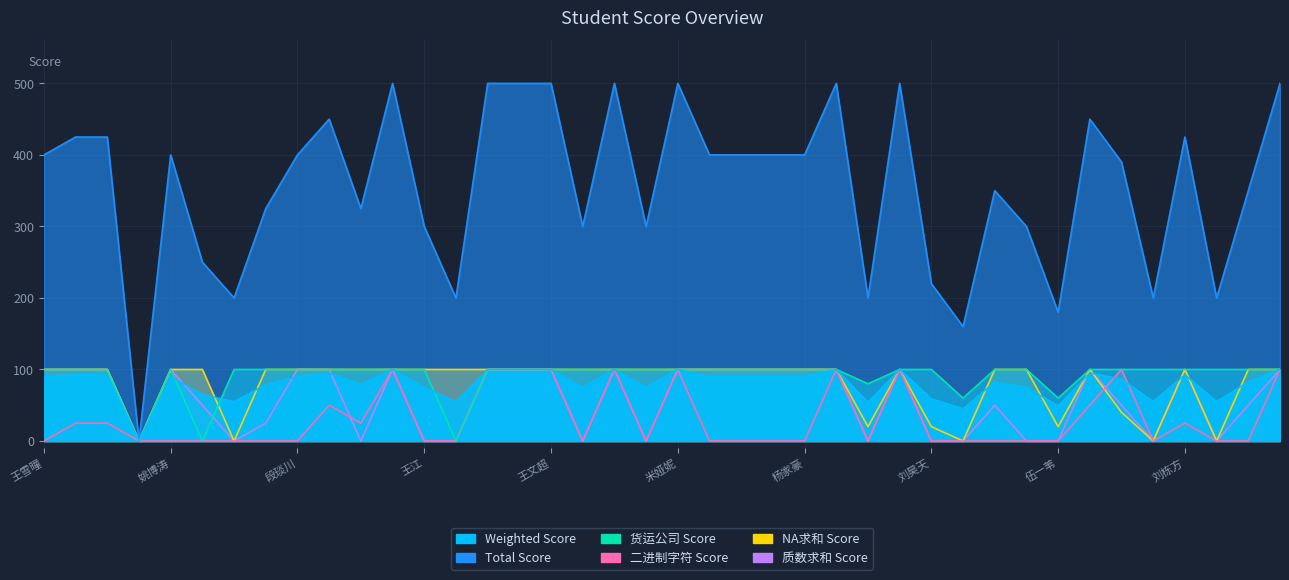

True or false: NA求和 Score and Total Score cross at least once.

False